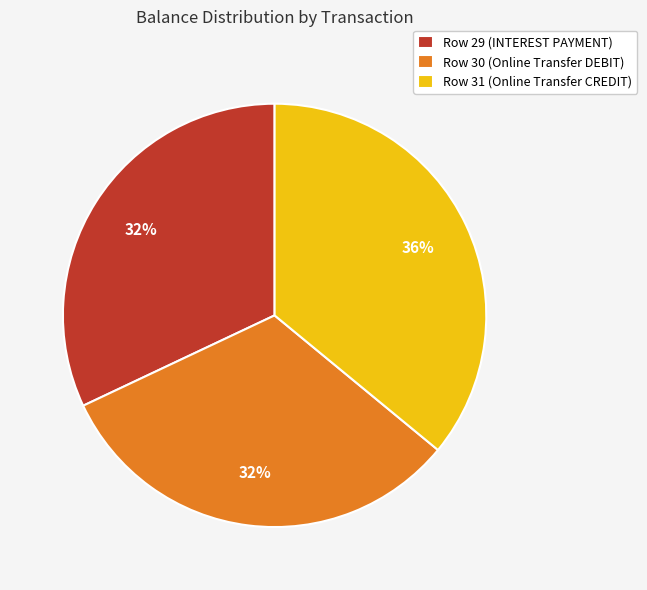

Combined, do Row 30 (Online Transfer DEBIT) and Row 29 (INTEREST PAYMENT) account for over 50%?

Yes